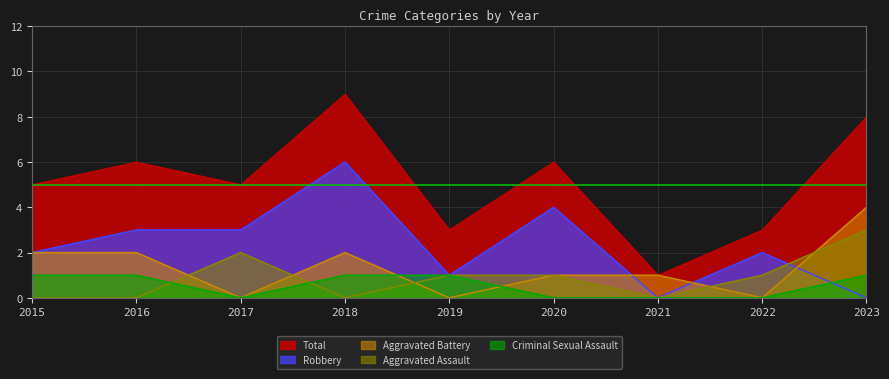

Which series has the largest total across all categories?

Total